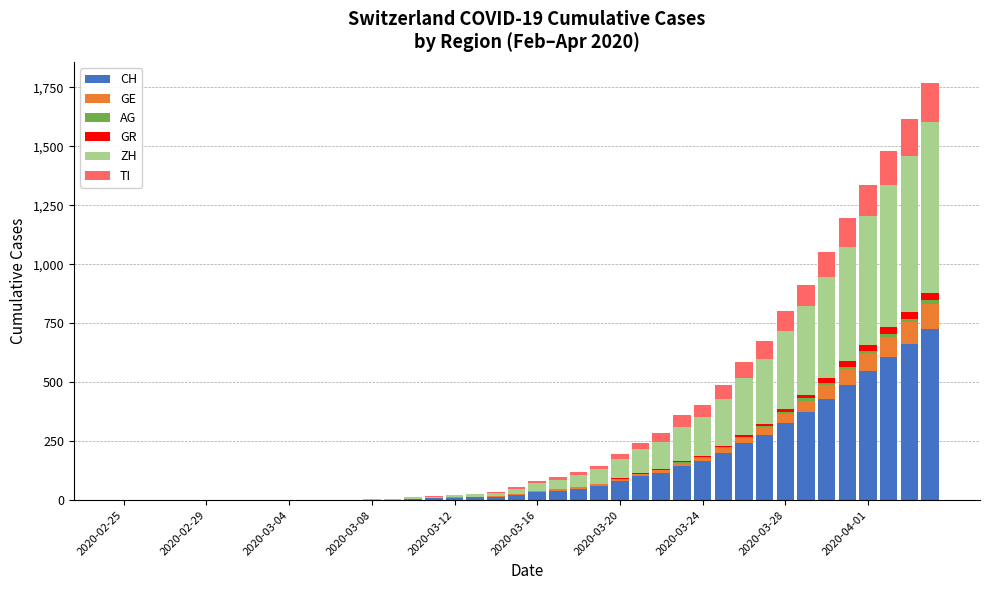

Count the number of categories in the chart.

40